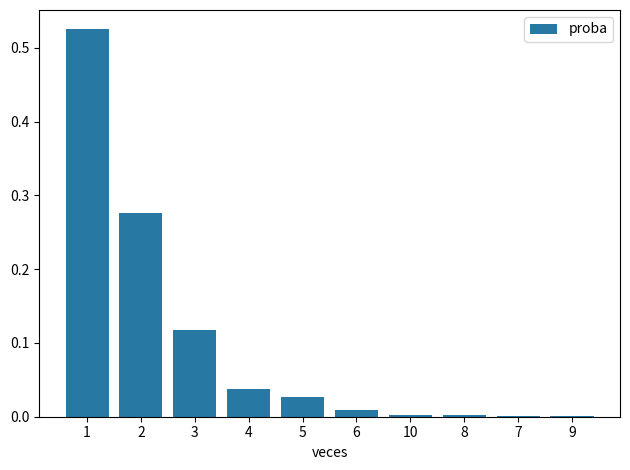

What is the sum of all values?

1.0